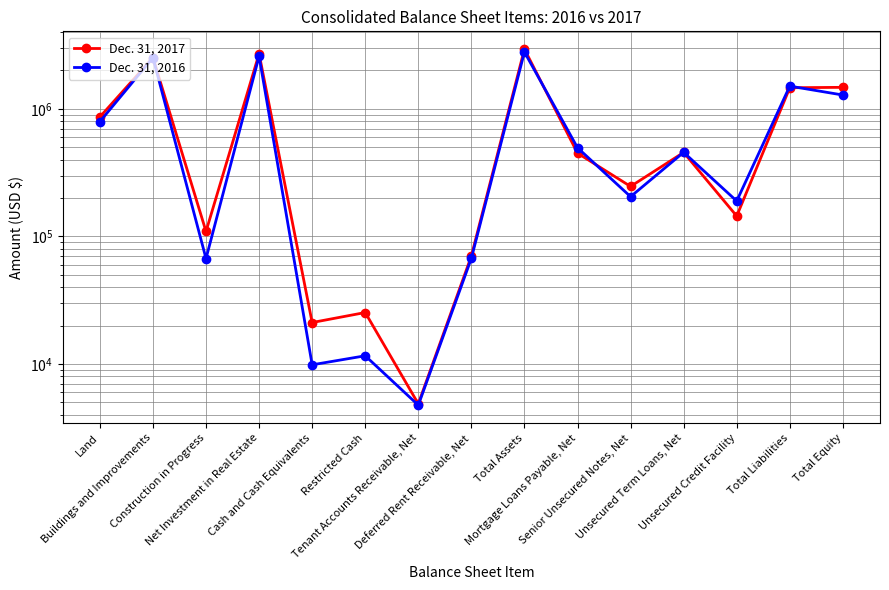

Which series ends up on top after the final intersection of Dec. 31, 2016 and Dec. 31, 2017?

Dec. 31, 2017